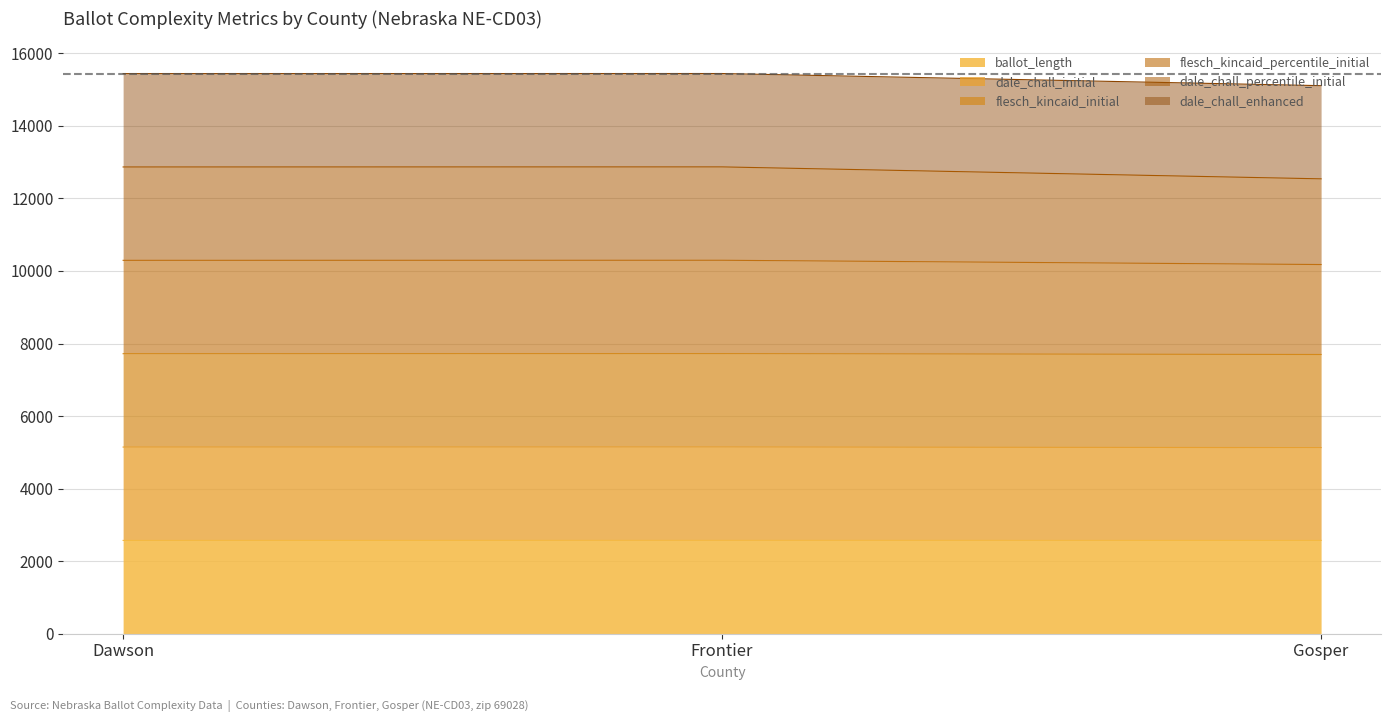

At Dawson, list the series in order from smallest to largest.

ballot_length, dale_chall_enhanced, dale_chall_percentile_initial, flesch_kincaid_percentile_initial, flesch_kincaid_initial, dale_chall_initial